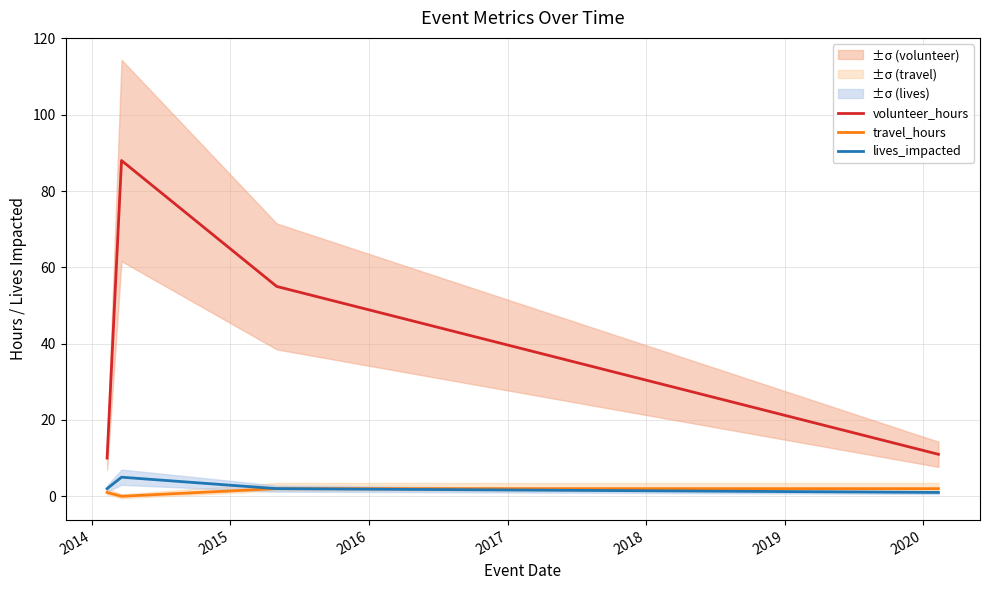

True or false: volunteer_hours and lives_impacted intersect in this chart.

False